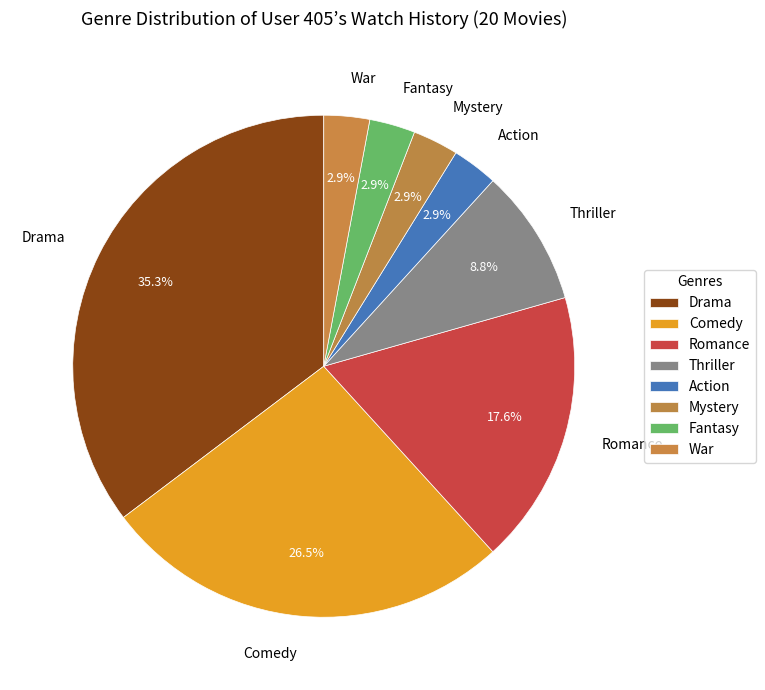

What portion of the pie excludes Fantasy?

97.1%